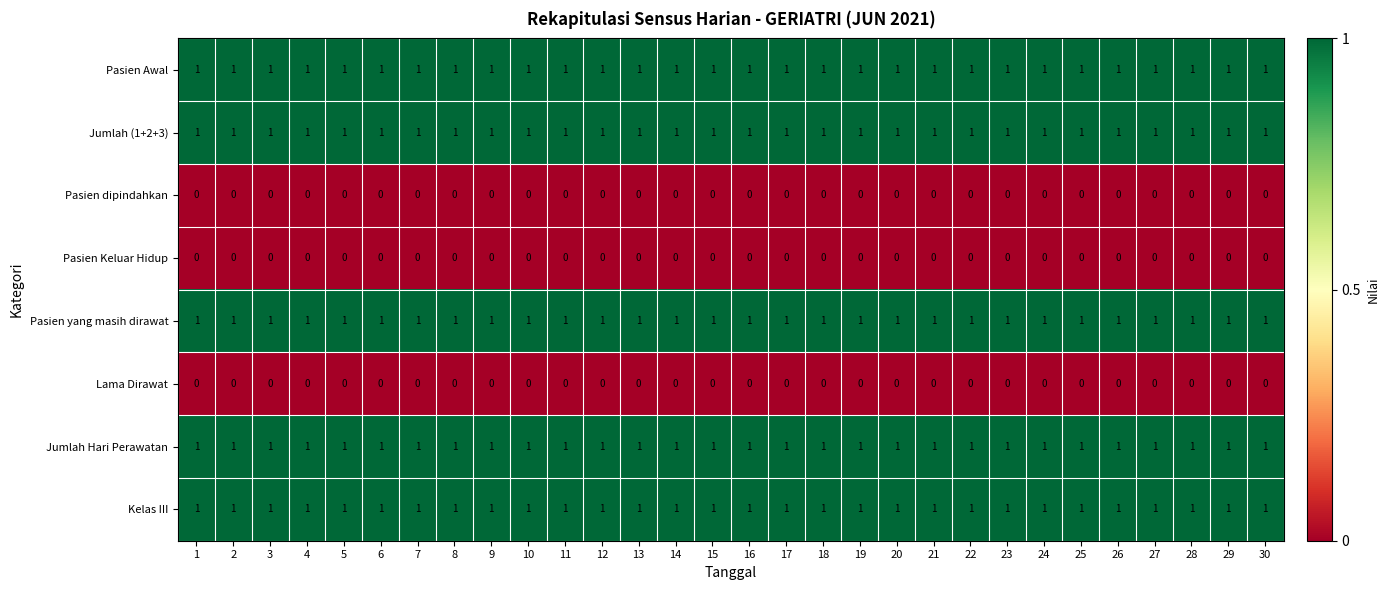

Is the value of Pasien dipindahkan at 4 greater than the value of Pasien yang masih dirawat at 4?

No